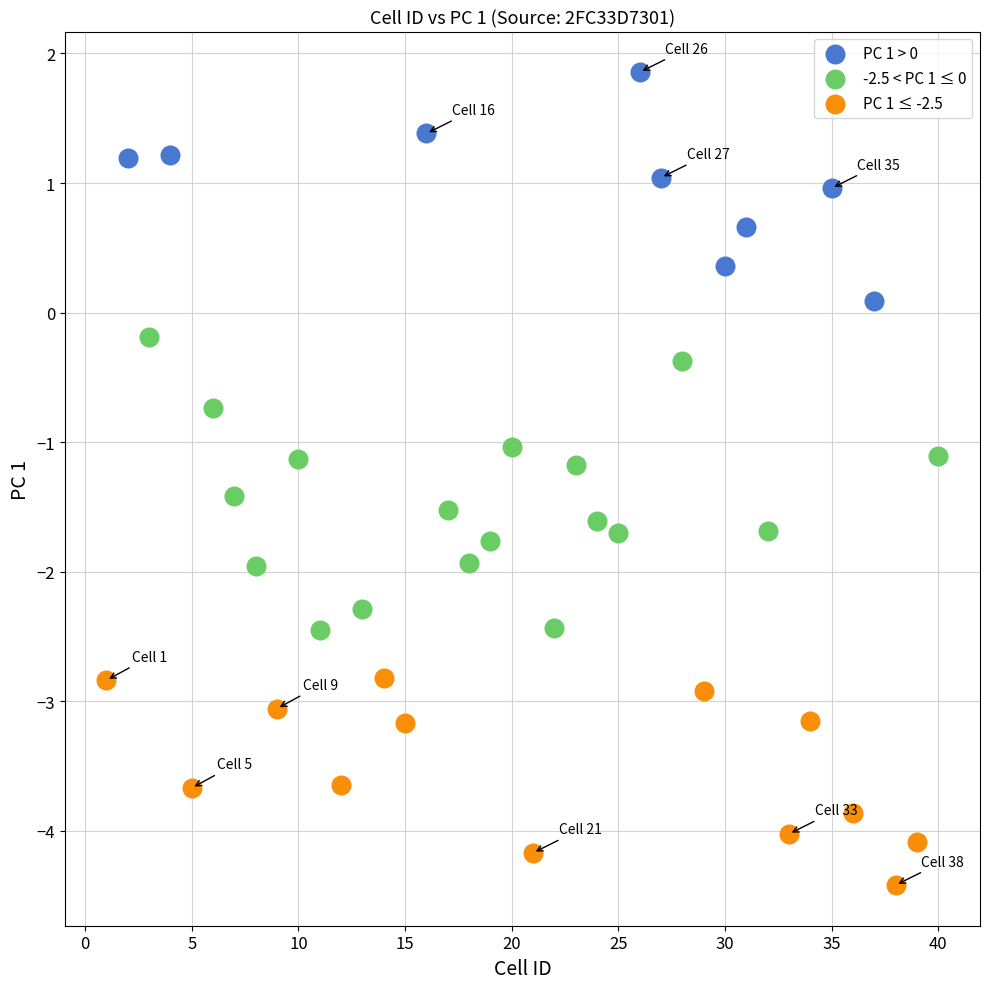

Which series has the largest Y range (max minus min)?

-2.5 < PC 1 ≤ 0